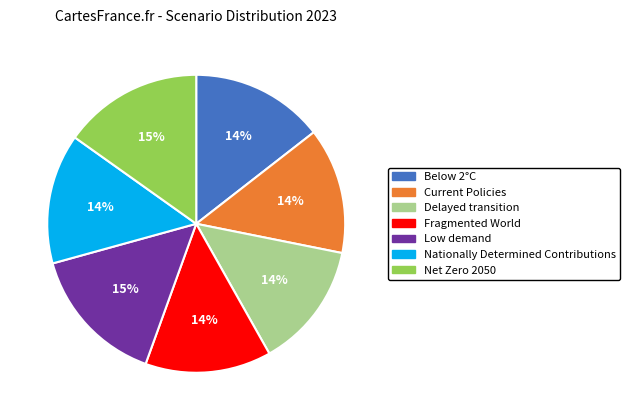

Do Net Zero 2050 and Fragmented World together represent more than half of the pie?

No